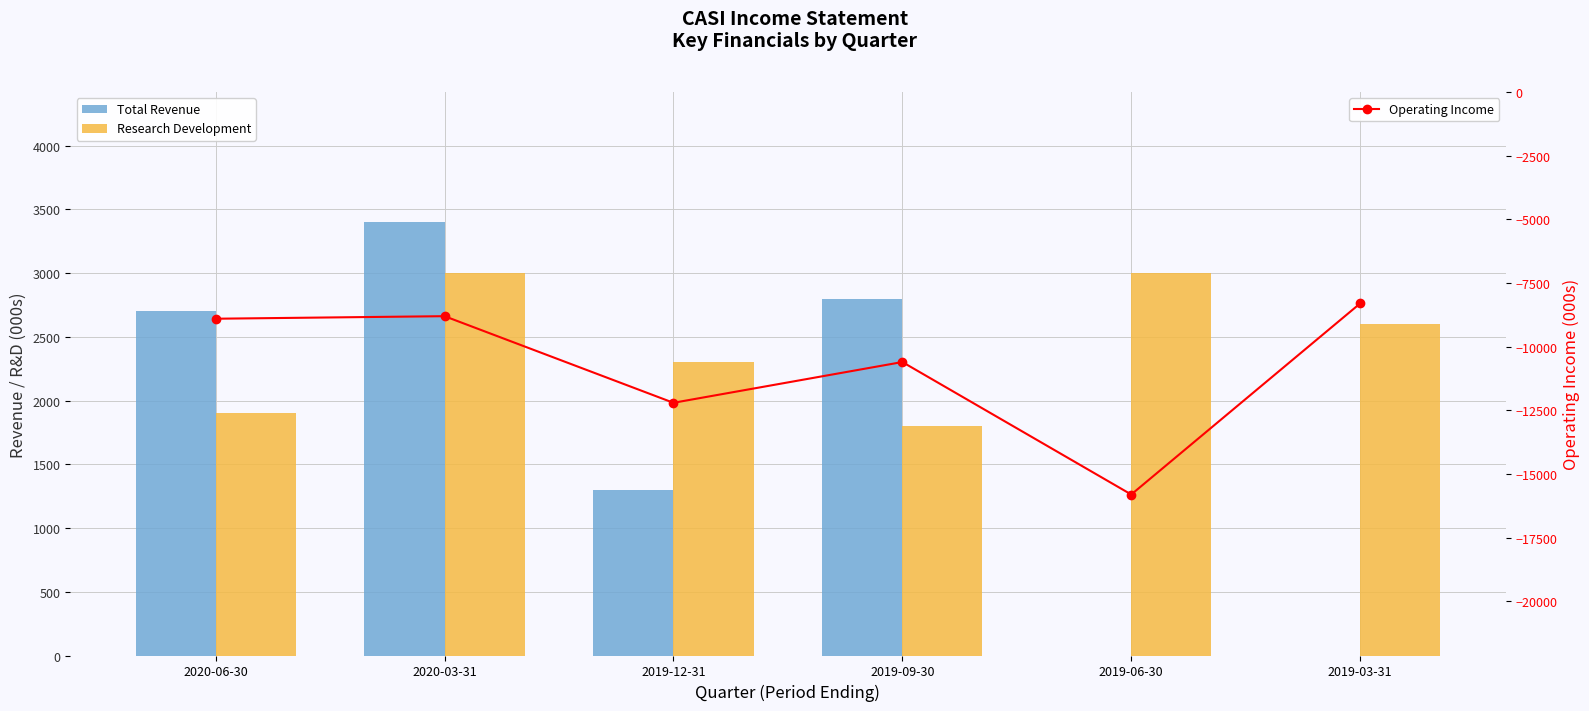

What is the maximum value shown in the chart?

3400